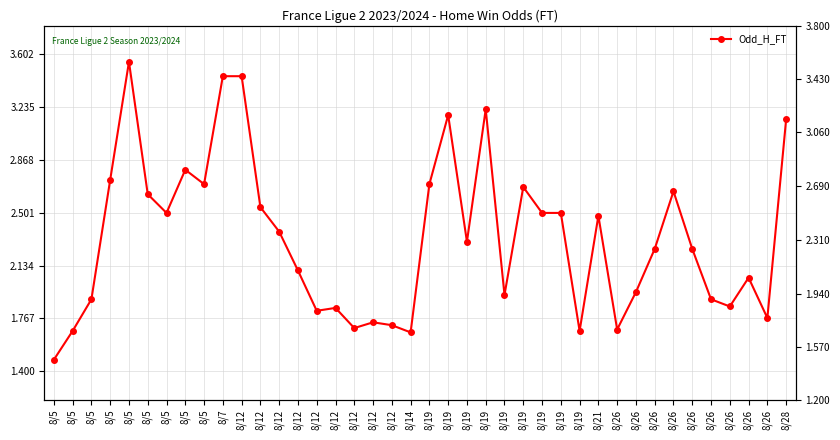

Is it true that the value at 8/5 is 0.5?

False